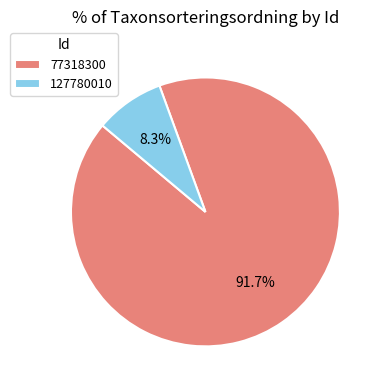

Which has a higher value, 77318300 or 127780010?

77318300